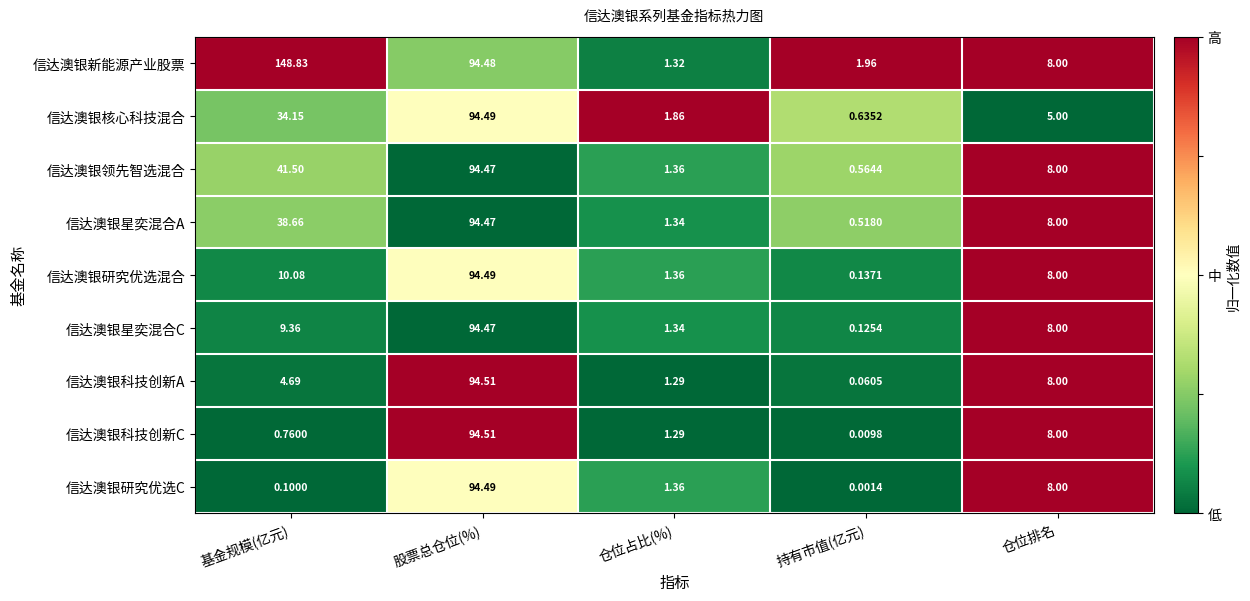

Which label corresponds to the smallest value in the chart?

持有市值(亿元)